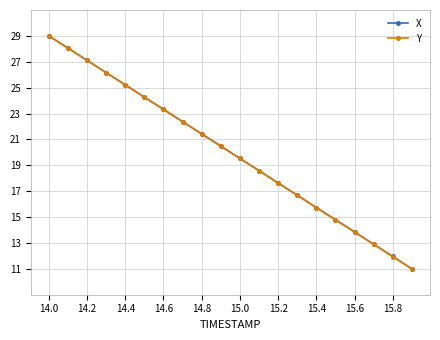

What is the smallest value displayed?

11.0